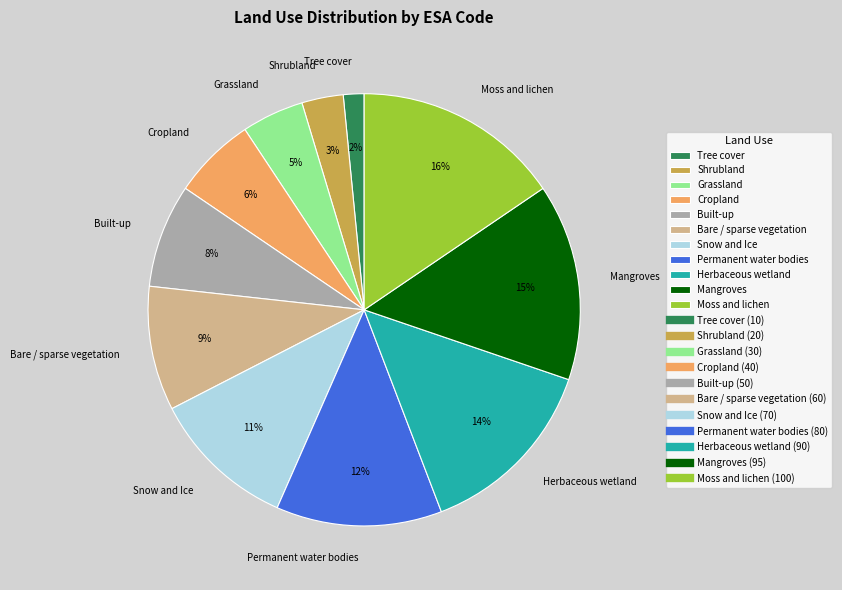

To the nearest percent, what is the average slice percentage?

9%